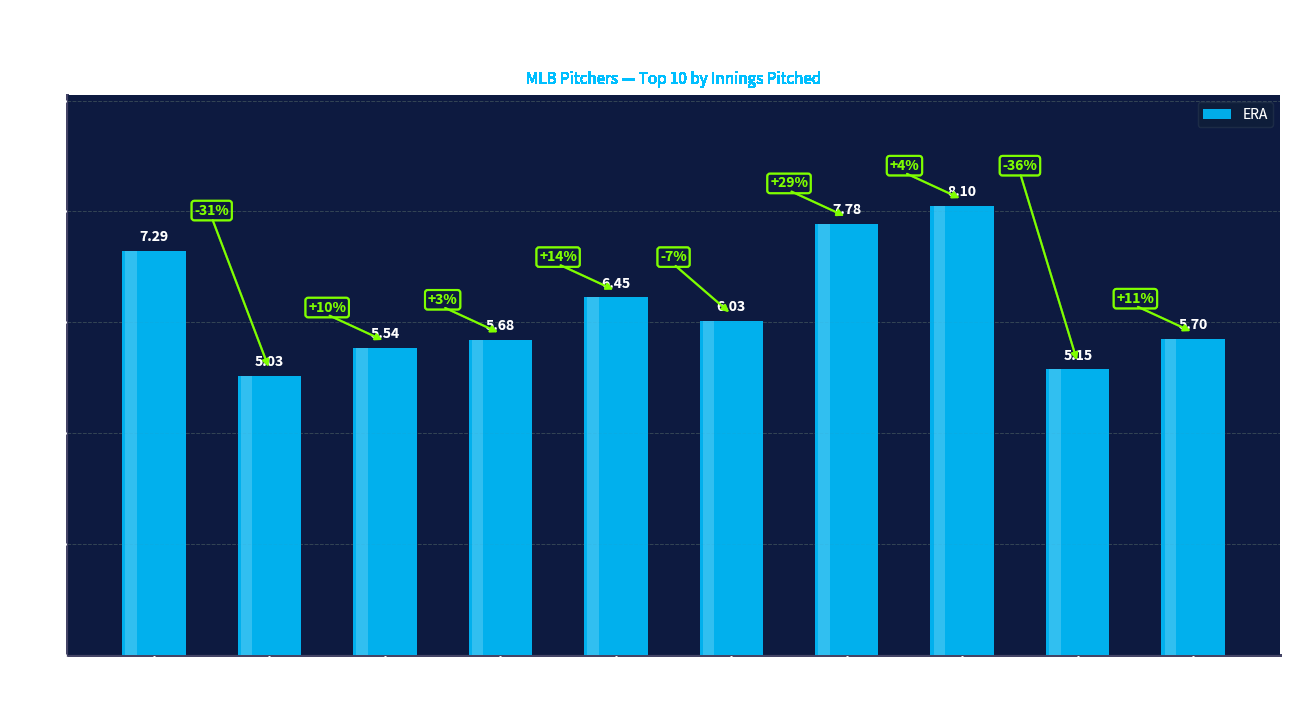

Rank the categories by value from lowest to highest.

Guthrie, Gee, Shields, Hamels, Latos, Buehrle, Wainwright, Verlander, Samardzija, Lester